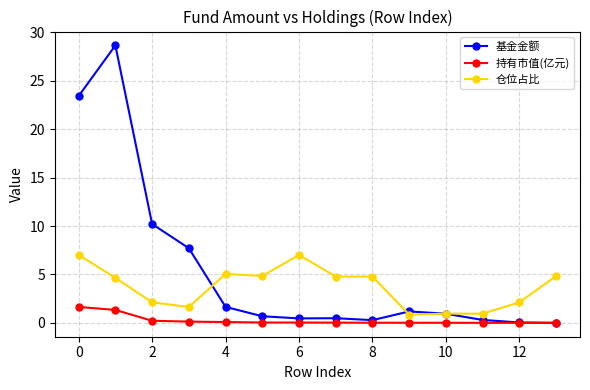

Rank the series by their maximum value, from lowest to highest.

持有市值(亿元), 仓位占比, 基金金额